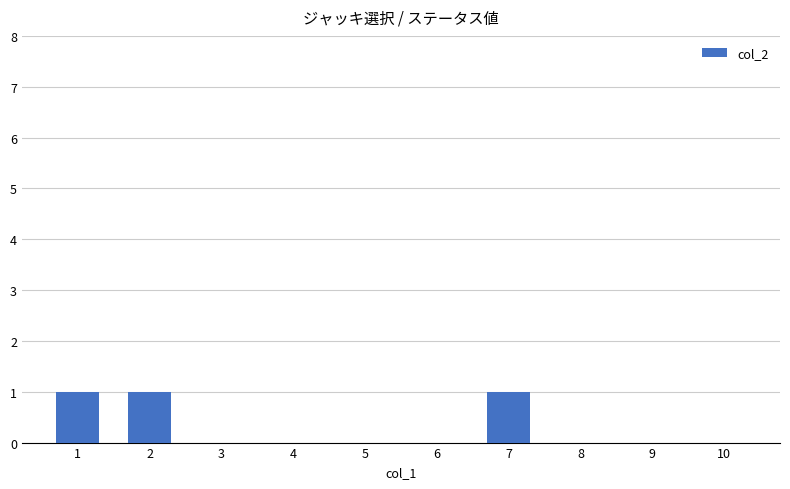

What is the change in value from 3 to 7?

+1